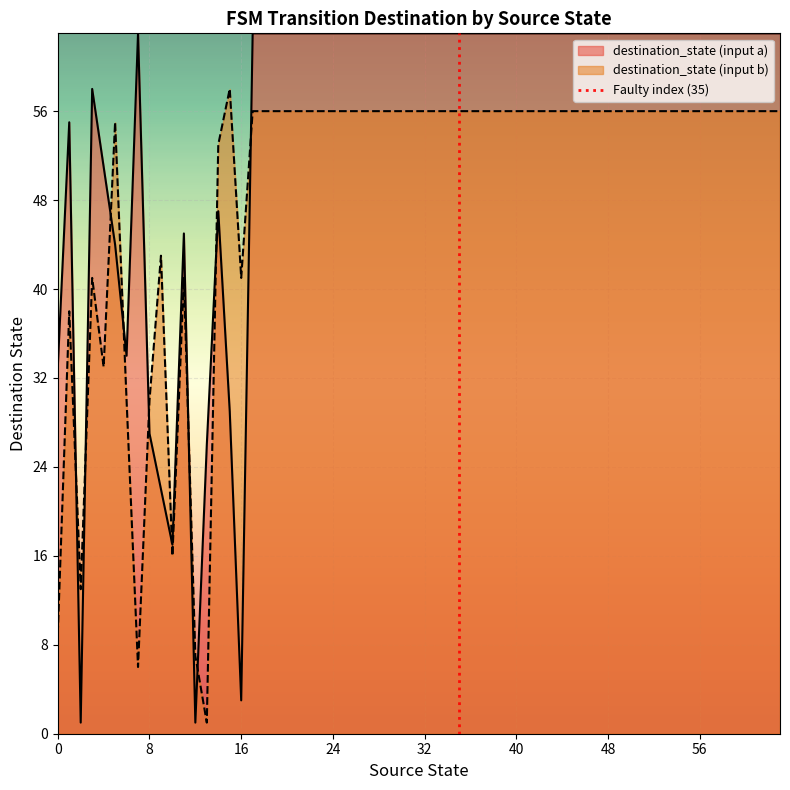

Which series ends up on top after the final intersection of destination_state (input a) and destination_state (input b)?

destination_state (input a)